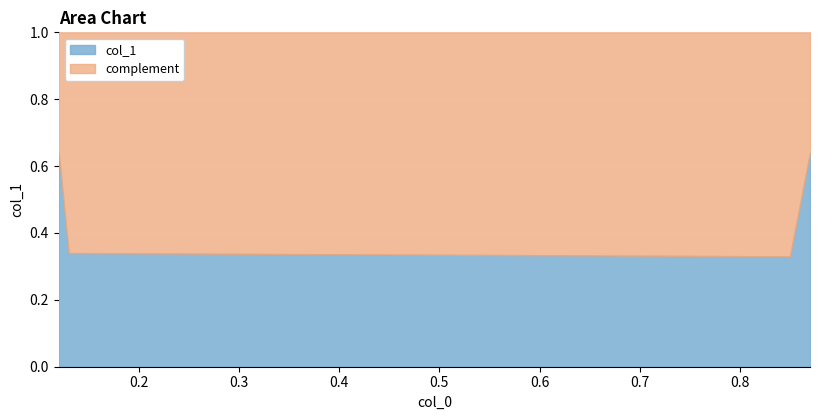

How many interior local valleys (lower than both neighbors) does the data have?

1